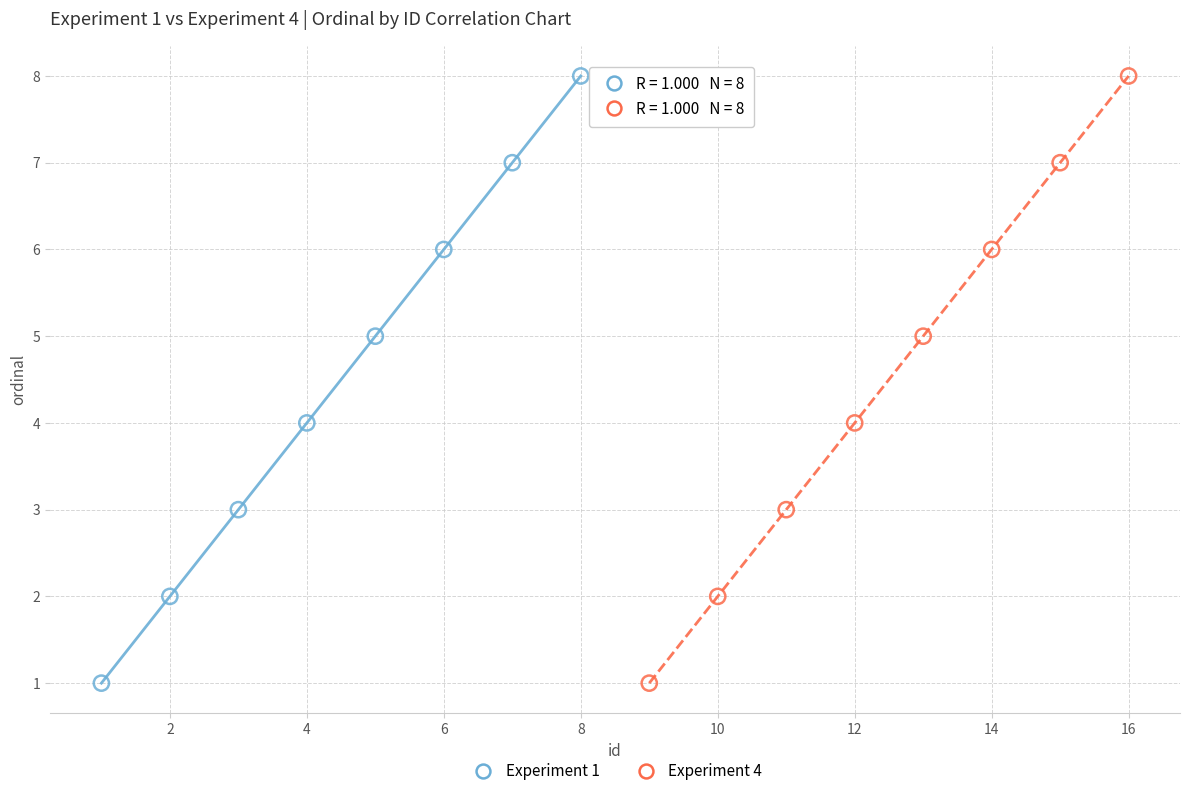

What are all the series names shown in the legend?

Experiment 1, Experiment 4